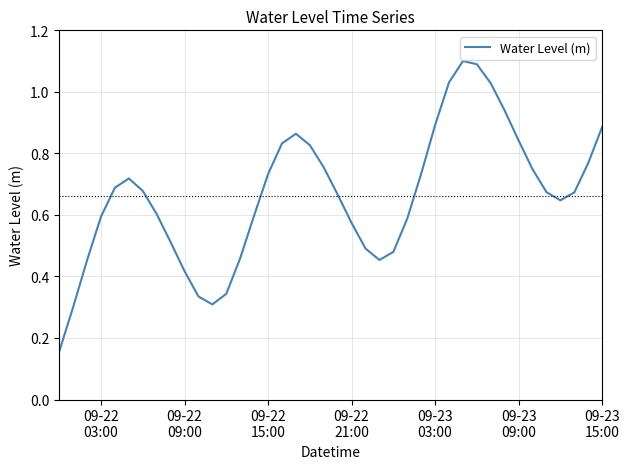

How many distinct data groups are displayed?

1